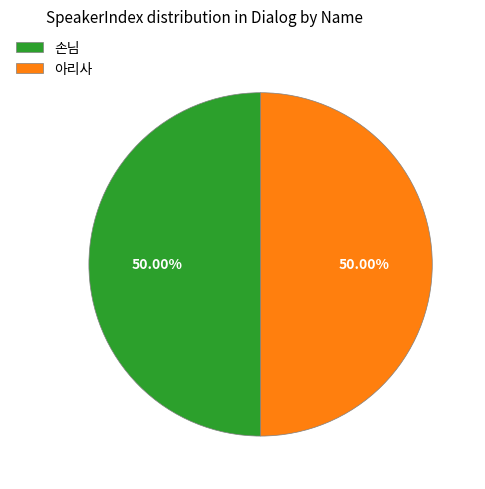

Combined, do 아리사 and 손님 account for over 50%?

Yes